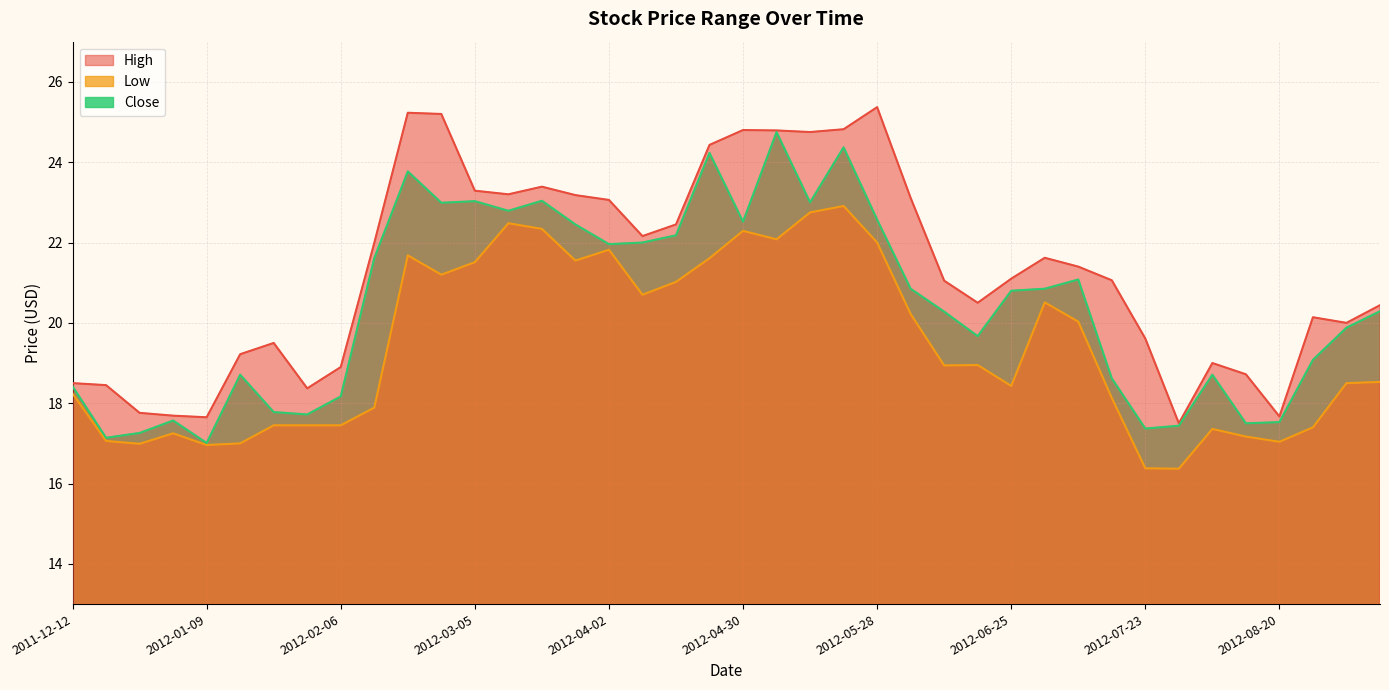

Reading right to left, what are all the values shown in this chart?

High: 2012-09-10=20.4	2012-09-03=20.0	2012-08-27=20.1	2012-08-20=17.7	2012-08-13=18.7	2012-08-06=19.0	2012-07-30=17.5	2012-07-23=19.6	2012-07-16=21.1	2012-07-09=21.4	2012-07-02=21.6	2012-06-25=21.1	2012-06-18=20.5	2012-06-11=21.0	2012-06-04=23.1	2012-05-28=25.4	2012-05-21=24.8	2012-05-14=24.8	2012-05-07=24.8	2012-04-30=24.8	2012-04-23=24.4	2012-04-16=22.5	2012-04-09=22.2	2012-04-02=23.1	2012-03-26=23.2	2012-03-19=23.4	2012-03-12=23.2	2012-03-05=23.3	2012-02-27=25.2	2012-02-20=25.2	2012-02-13=22.0	2012-02-06=18.9	2012-01-30=18.4	2012-01-23=19.5	2012-01-16=19.2	2012-01-09=17.6	2012-01-02=17.7	2011-12-26=17.8	2011-12-19=18.5	2011-12-12=18.5
Low: 2012-09-10=18.5	2012-09-03=18.5	2012-08-27=17.4	2012-08-20=17.0	2012-08-13=17.2	2012-08-06=17.4	2012-07-30=16.4	2012-07-23=16.4	2012-07-16=18.1	2012-07-09=20.0	2012-07-02=20.5	2012-06-25=18.4	2012-06-18=19.0	2012-06-11=18.9	2012-06-04=20.2	2012-05-28=22.0	2012-05-21=22.9	2012-05-14=22.8	2012-05-07=22.1	2012-04-30=22.3	2012-04-23=21.6	2012-04-16=21.0	2012-04-09=20.7	2012-04-02=21.8	2012-03-26=21.5	2012-03-19=22.3	2012-03-12=22.5	2012-03-05=21.5	2012-02-27=21.2	2012-02-20=21.7	2012-02-13=17.9	2012-02-06=17.5	2012-01-30=17.5	2012-01-23=17.5	2012-01-16=17.0	2012-01-09=17.0	2012-01-02=17.2	2011-12-26=17.0	2011-12-19=17.1	2011-12-12=18.2
Close: 2012-09-10=20.3	2012-09-03=19.9	2012-08-27=19.1	2012-08-20=17.5	2012-08-13=17.5	2012-08-06=18.7	2012-07-30=17.4	2012-07-23=17.4	2012-07-16=18.6	2012-07-09=21.1	2012-07-02=20.9	2012-06-25=20.8	2012-06-18=19.7	2012-06-11=20.3	2012-06-04=20.9	2012-05-28=22.6	2012-05-21=24.4	2012-05-14=23.0	2012-05-07=24.8	2012-04-30=22.5	2012-04-23=24.2	2012-04-16=22.2	2012-04-09=22.0	2012-04-02=22.0	2012-03-26=22.5	2012-03-19=23.0	2012-03-12=22.8	2012-03-05=23.0	2012-02-27=23.0	2012-02-20=23.8	2012-02-13=21.6	2012-02-06=18.2	2012-01-30=17.7	2012-01-23=17.8	2012-01-16=18.7	2012-01-09=17.0	2012-01-02=17.6	2011-12-26=17.3	2011-12-19=17.1	2011-12-12=18.4